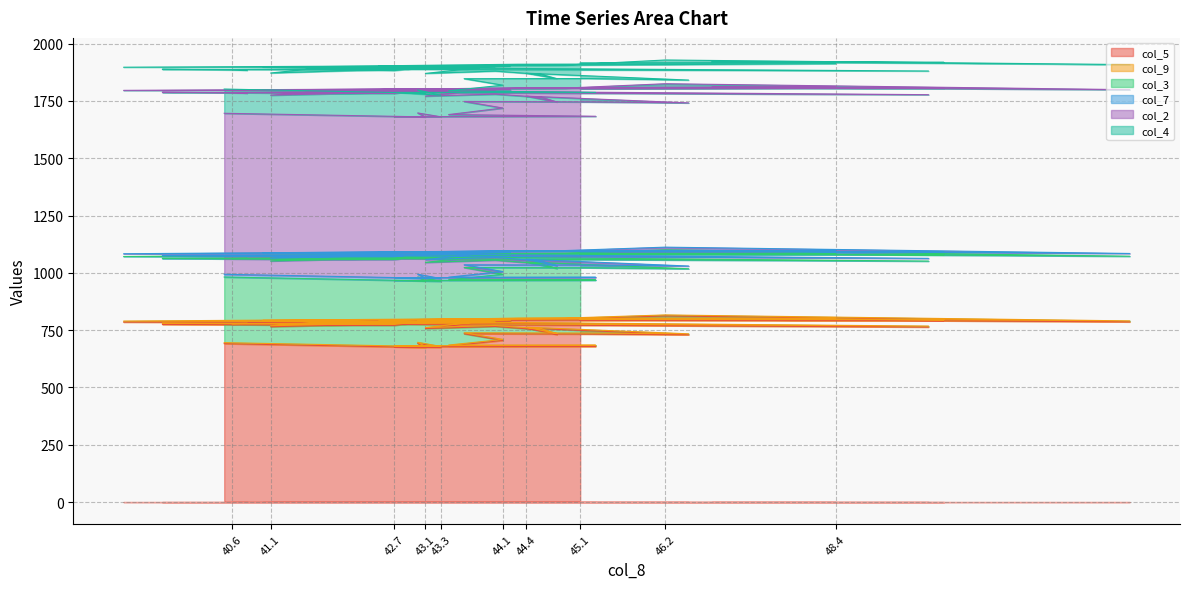

What is the difference between the second highest and minimum values in the col_9 series?

0.4